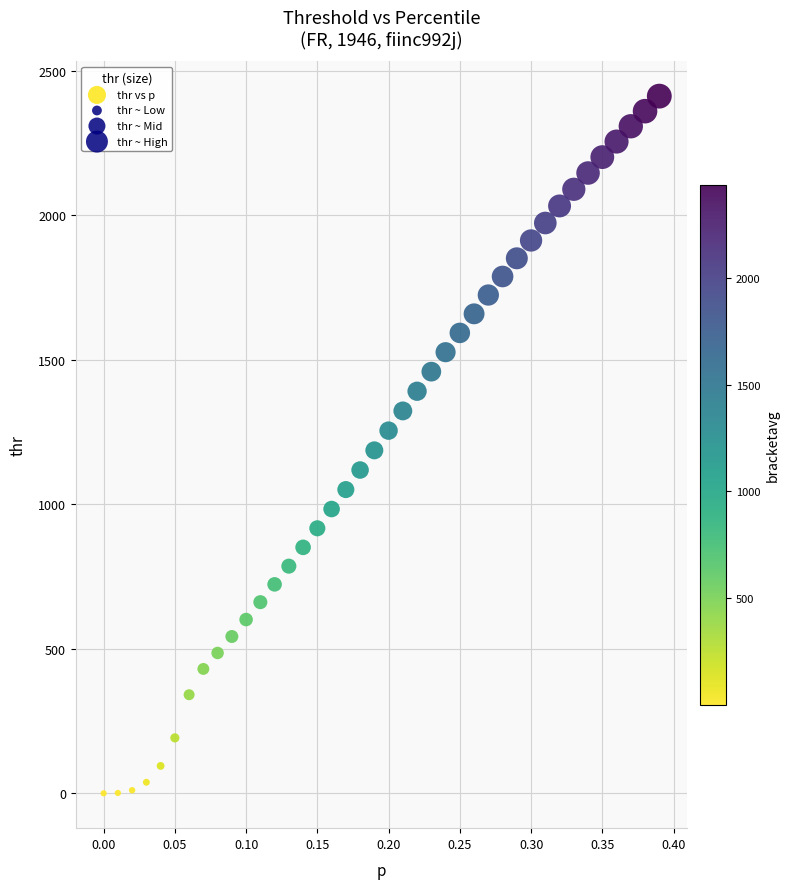

What is the range of Y values (max minus min)?

2411.9